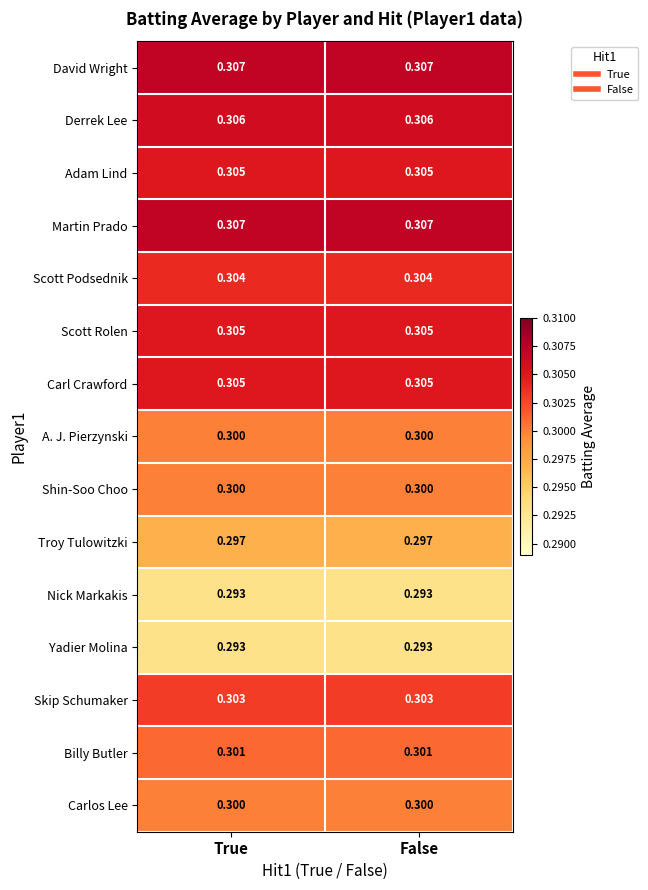

Is the value of Adam Lind at False greater than the value of Martin Prado at False?

No